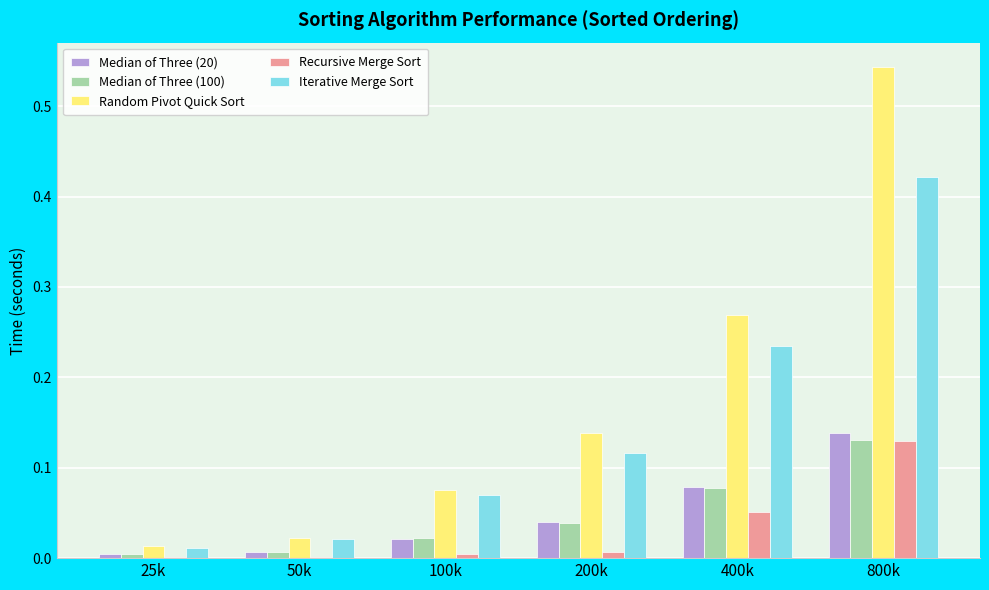

What is the sum of all Iterative Merge Sort values?

0.9